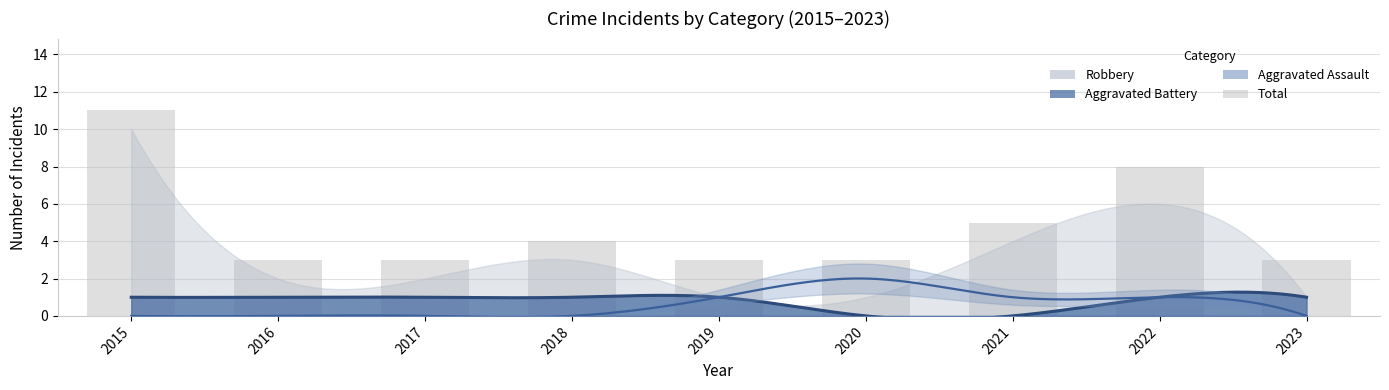

What is the greatest value displayed?

11